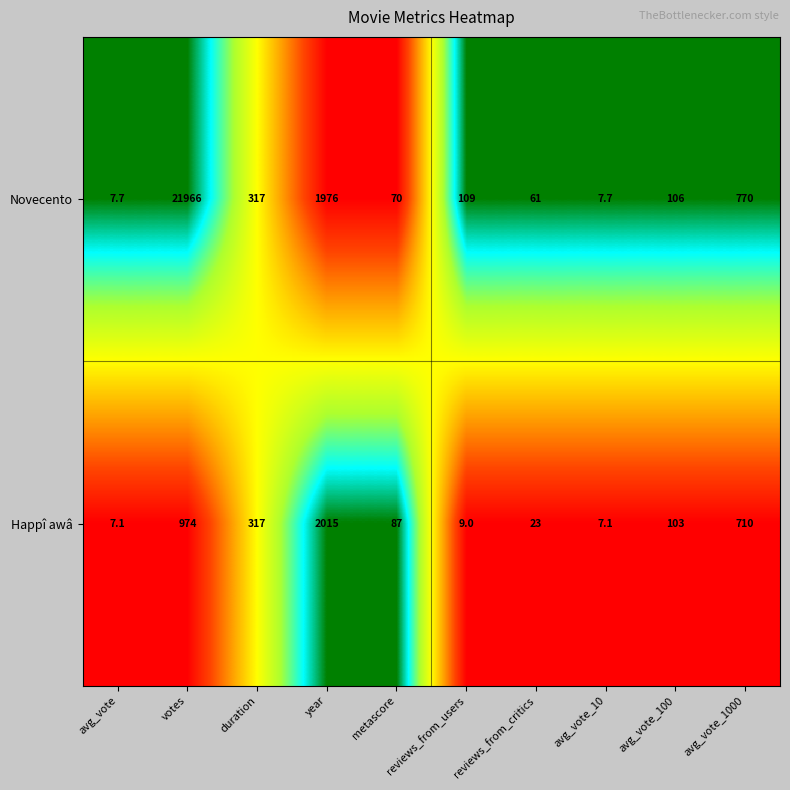

What is the difference between the maximum and minimum values in the Happî awâ series?

2007.9